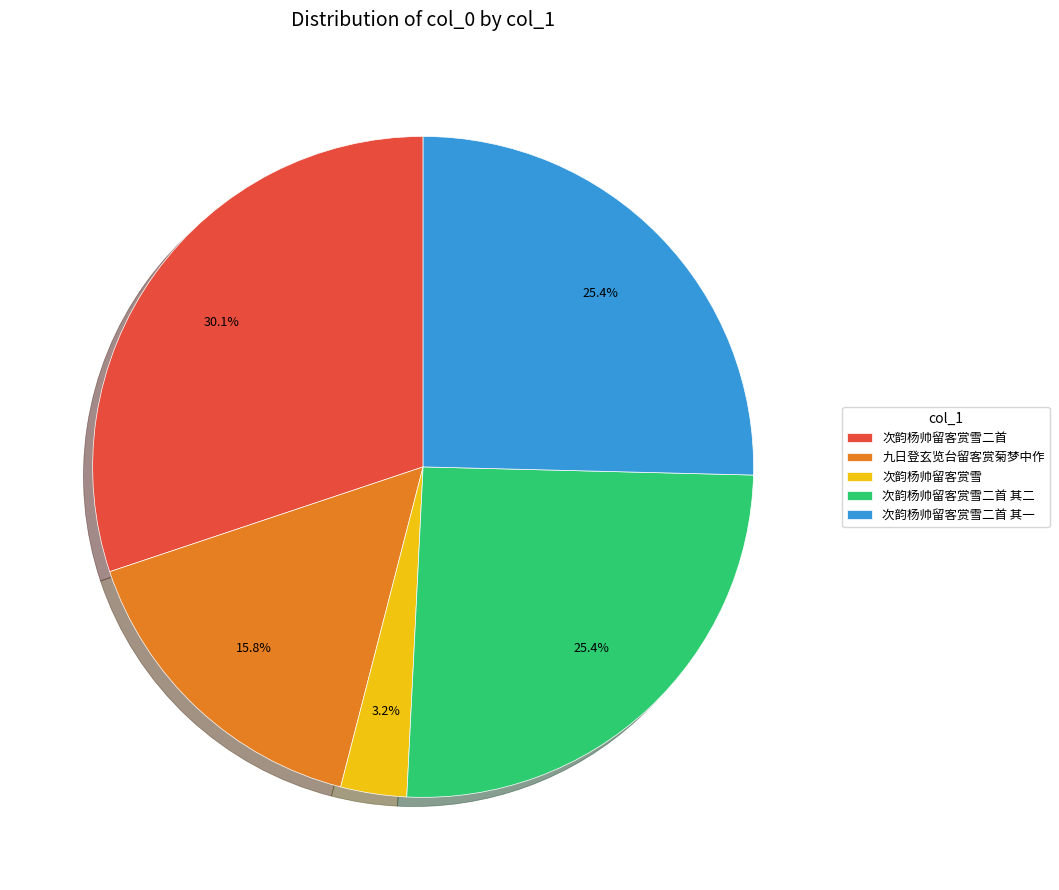

To the nearest percent, what is the difference between the largest and smallest slice percentages?

27%